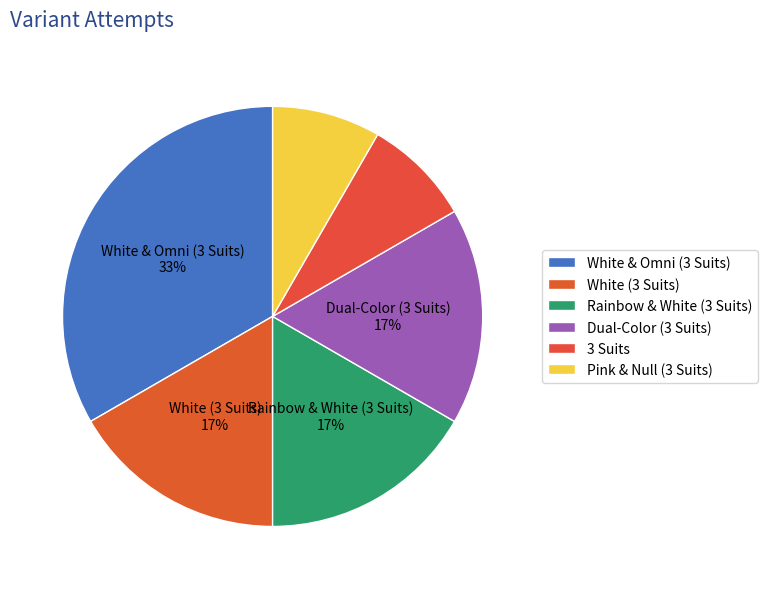

To the nearest percent, what portion does White (3 Suits) represent?

17%